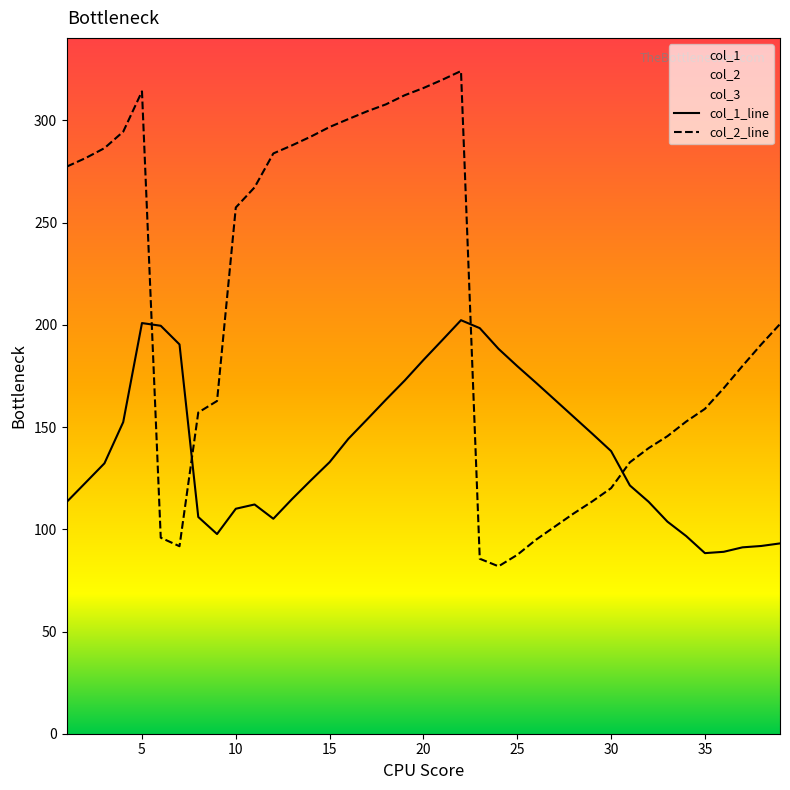

Rank the series by their maximum value, from highest to lowest.

col_2_line, col_1_line